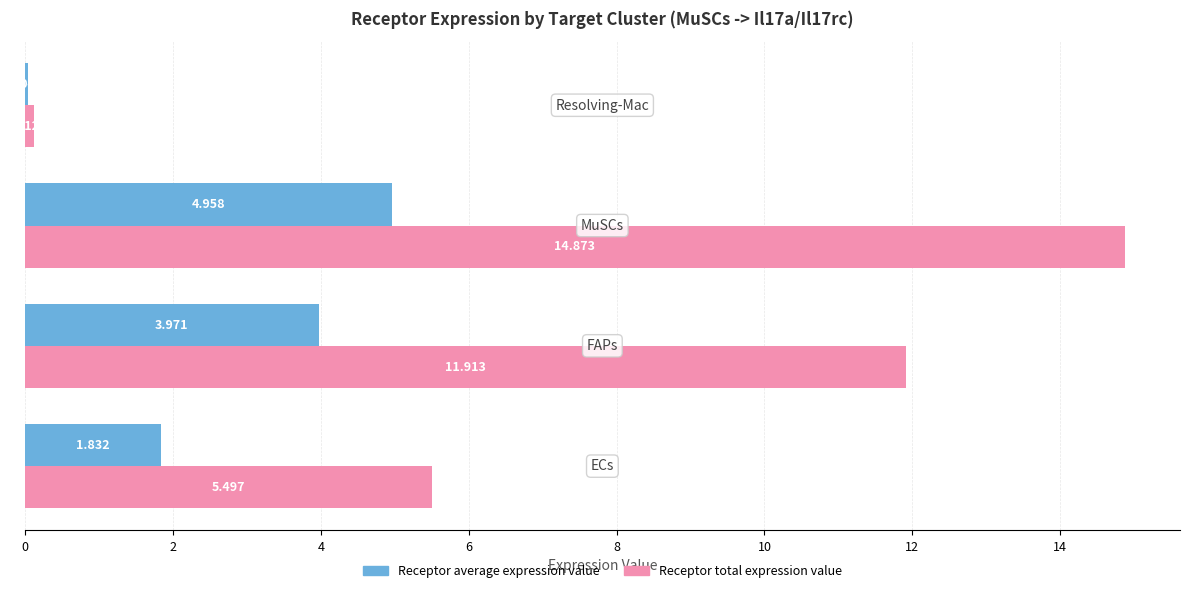

Which series has the largest total across all categories?

Receptor total expression value